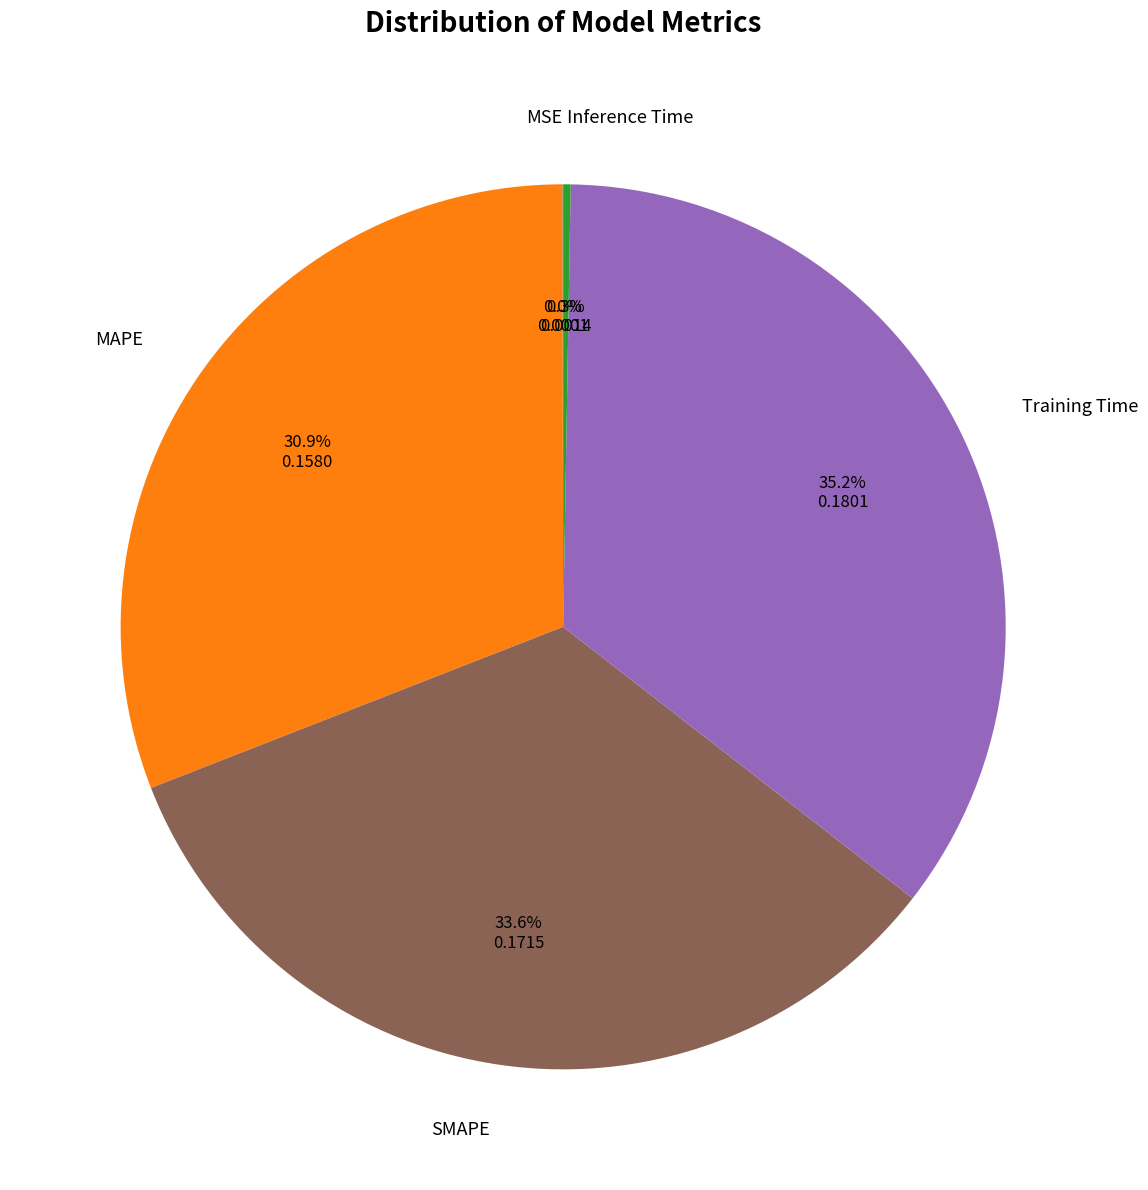

Which slice is the largest?

Training Time